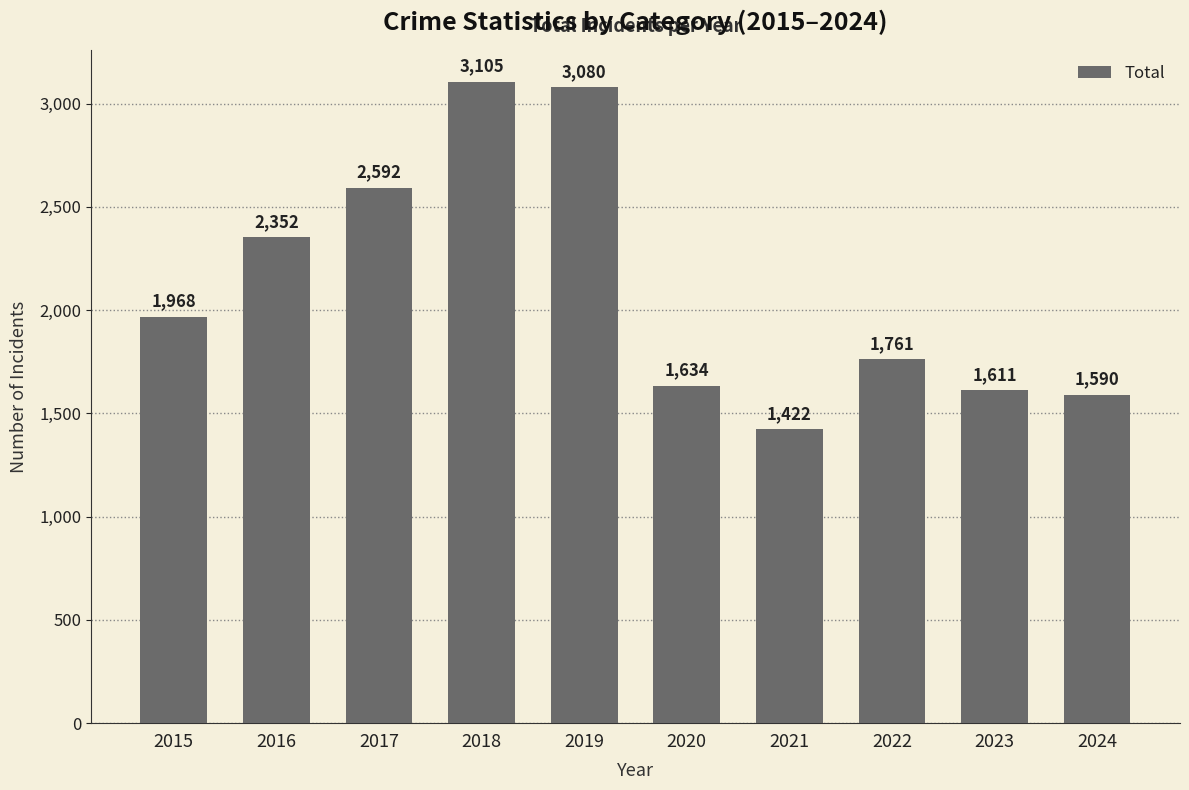

Approximately how many times larger is the value at 2017 compared to 2020?

1.6